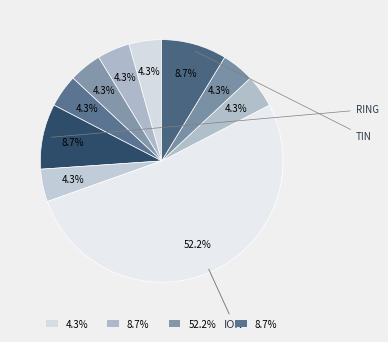

Count the number of slices in the pie.

10